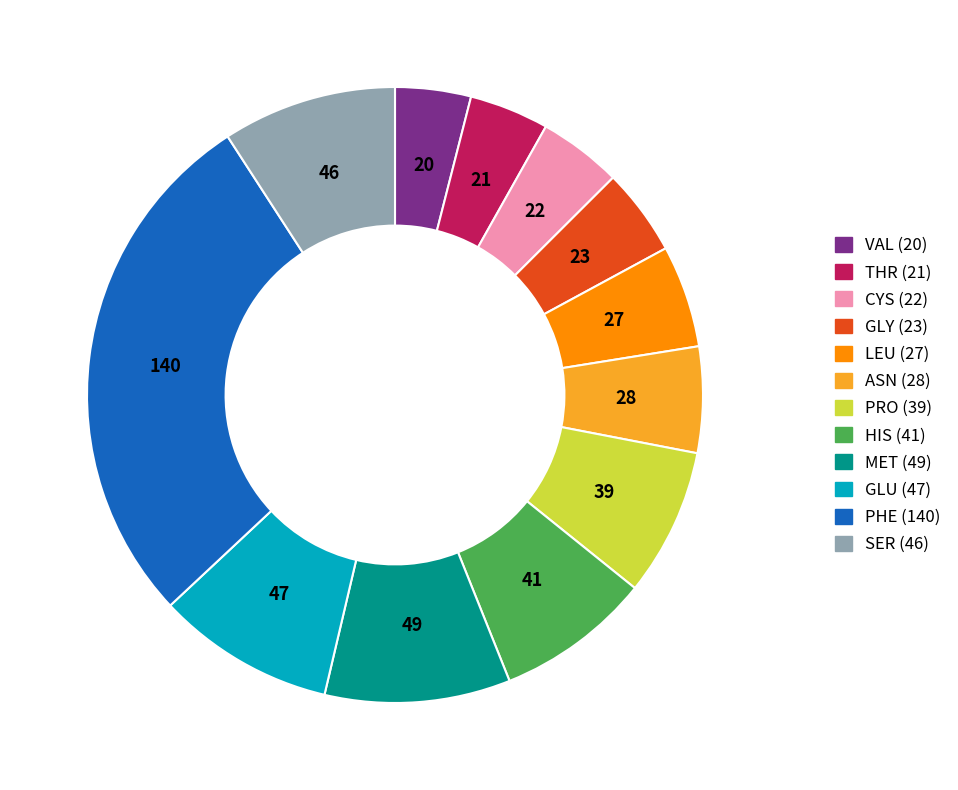

Does any single category account for the majority?

No